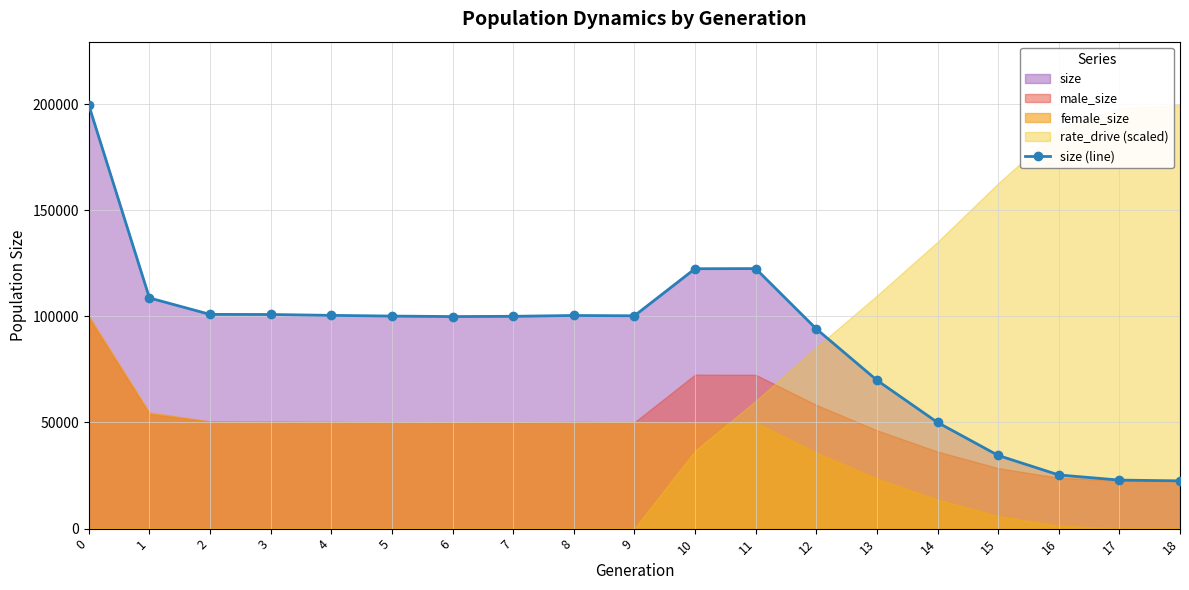

At which category does the data reach its first local valley?

6